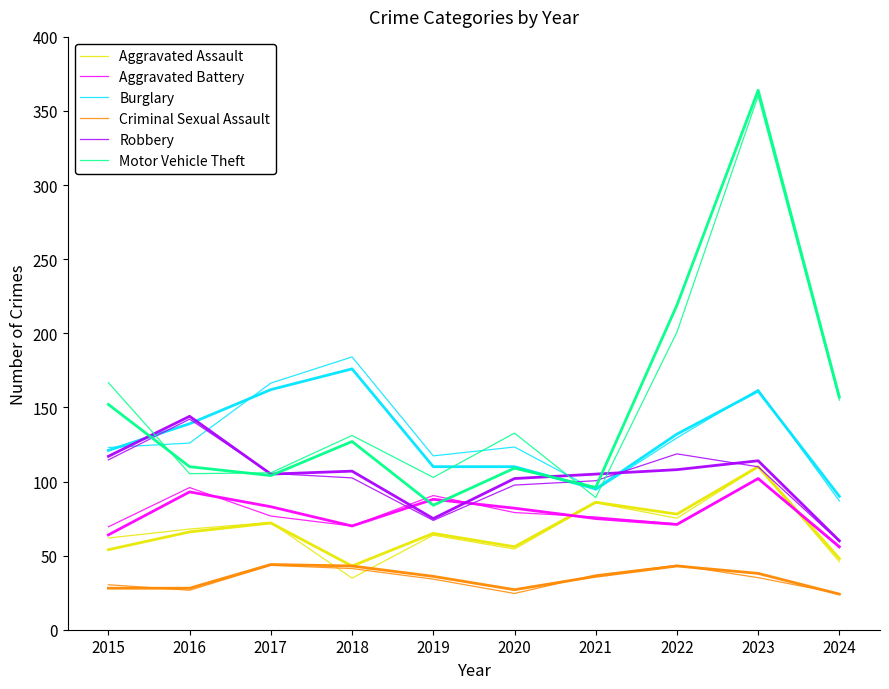

In Robbery, how many points are higher than both neighbors (excluding endpoints)?

2